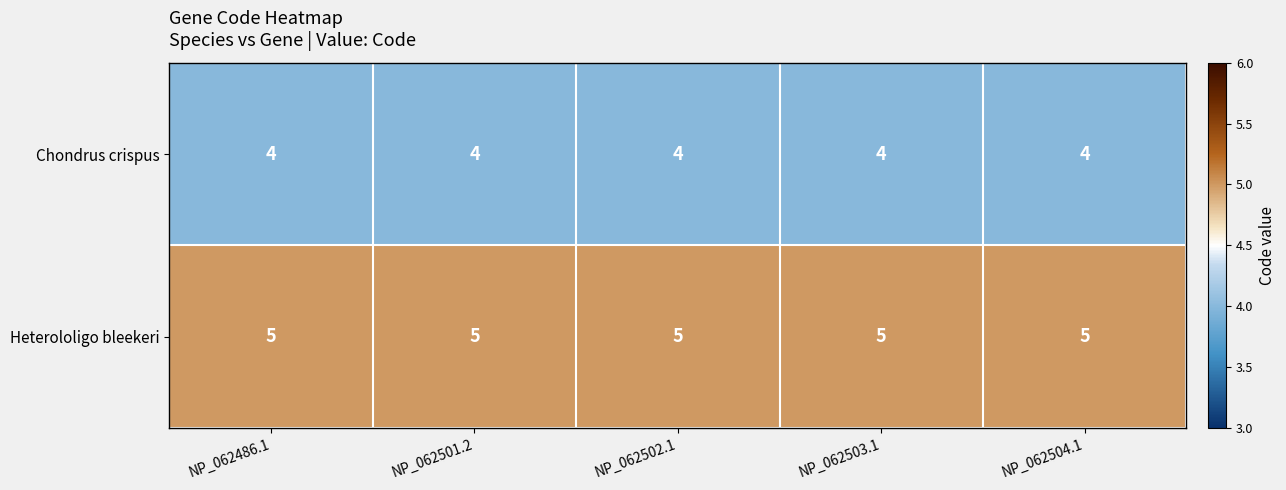

What is the spread (max minus min) of values at NP_062502.1?

1